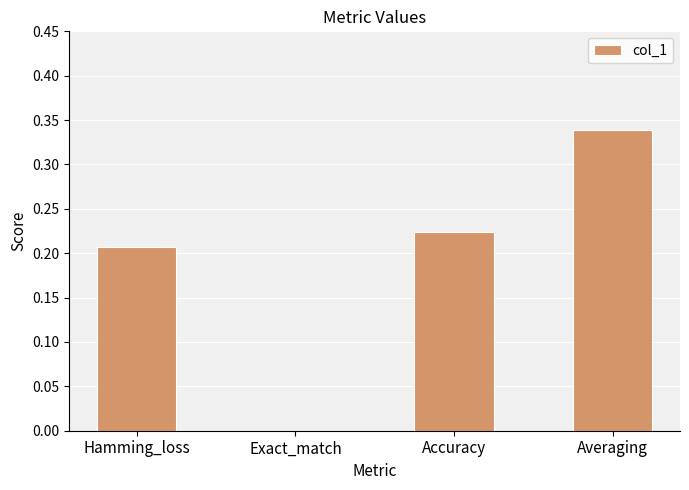

What is the sum of all values?

0.8